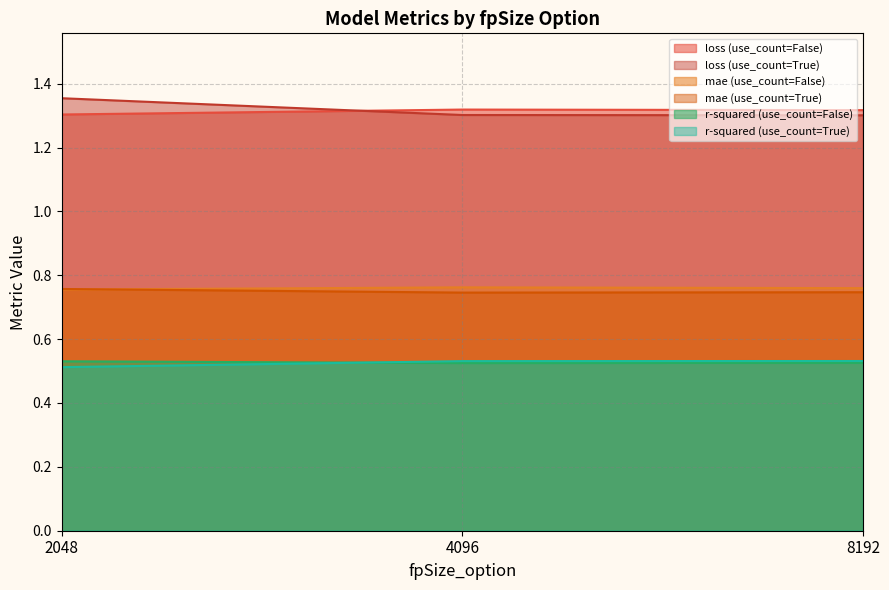

Rank the series by their maximum value, from highest to lowest.

loss (use_count=True), loss (use_count=False), mae (use_count=False), mae (use_count=True), r-squared (use_count=True), r-squared (use_count=False)